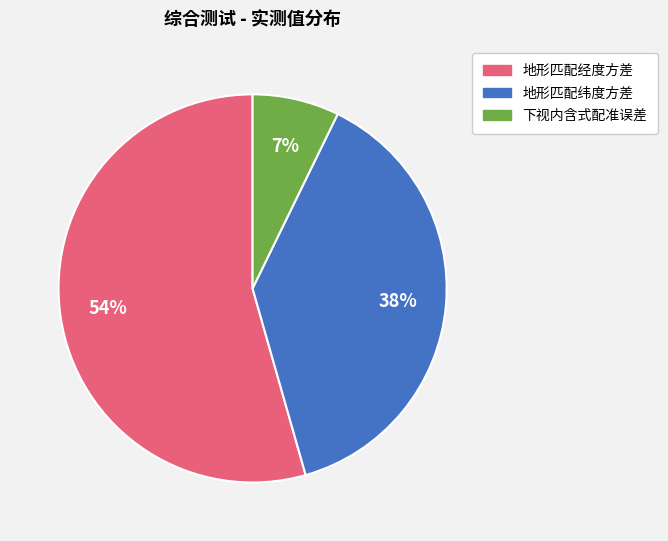

To the nearest percent, what is the average slice percentage?

33%